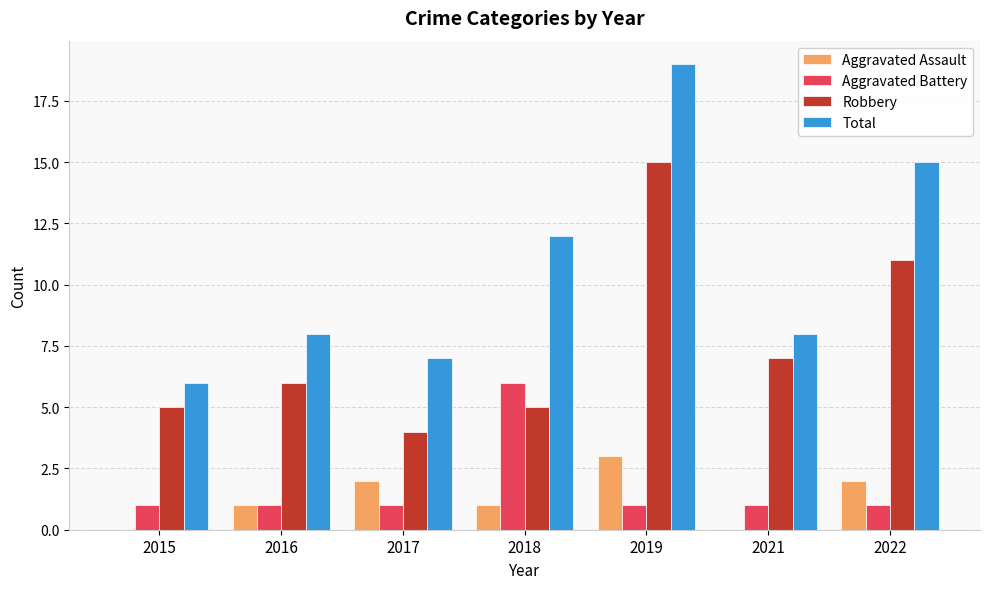

What is the total value across all series at 2019?

38